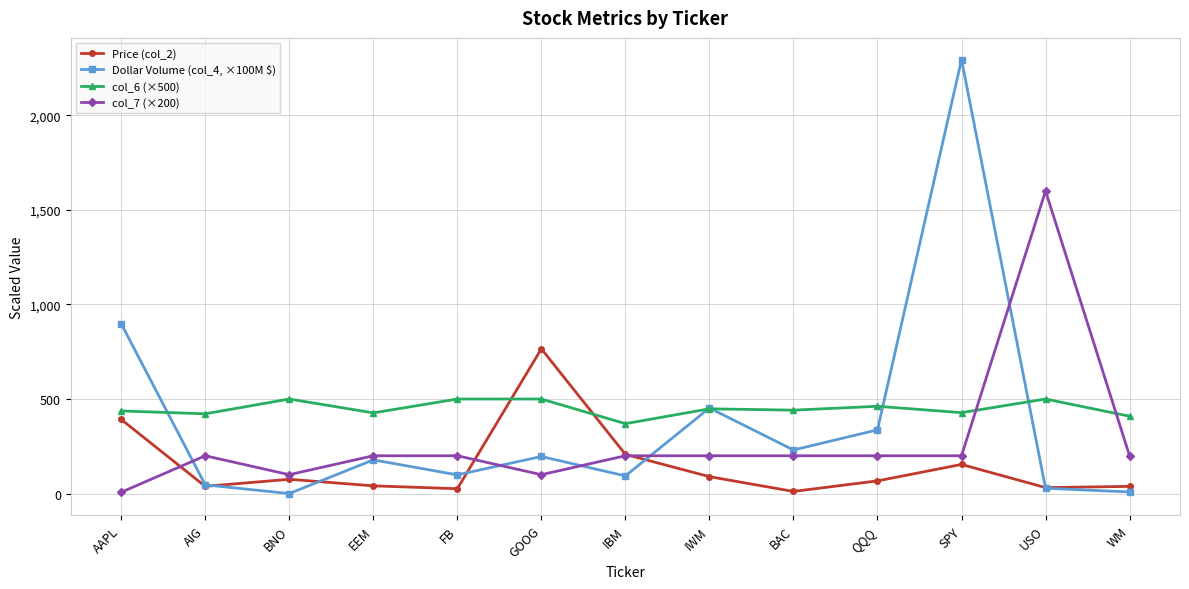

What is the label of the 8th point from the right?

GOOG